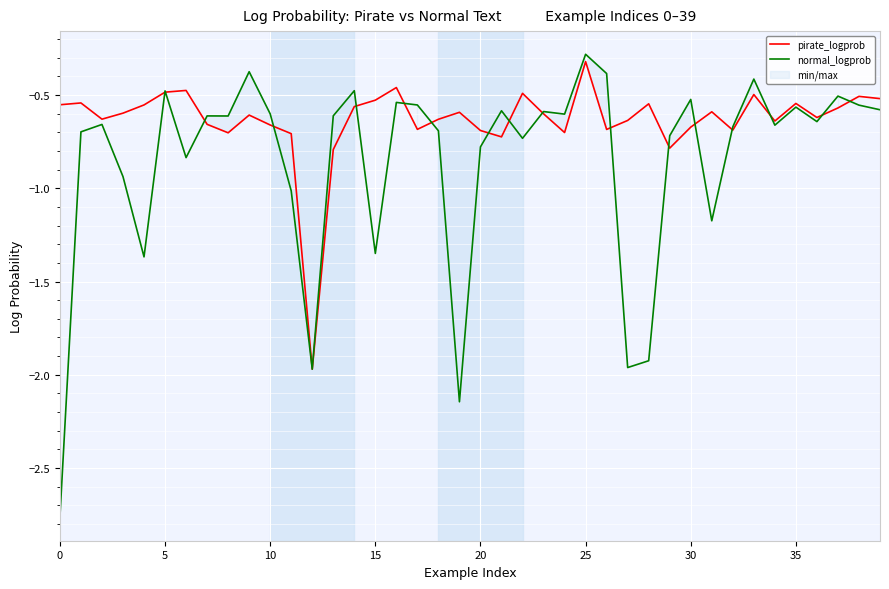

The pirate_logprob series shows -1.0 at 21. True or false?

False